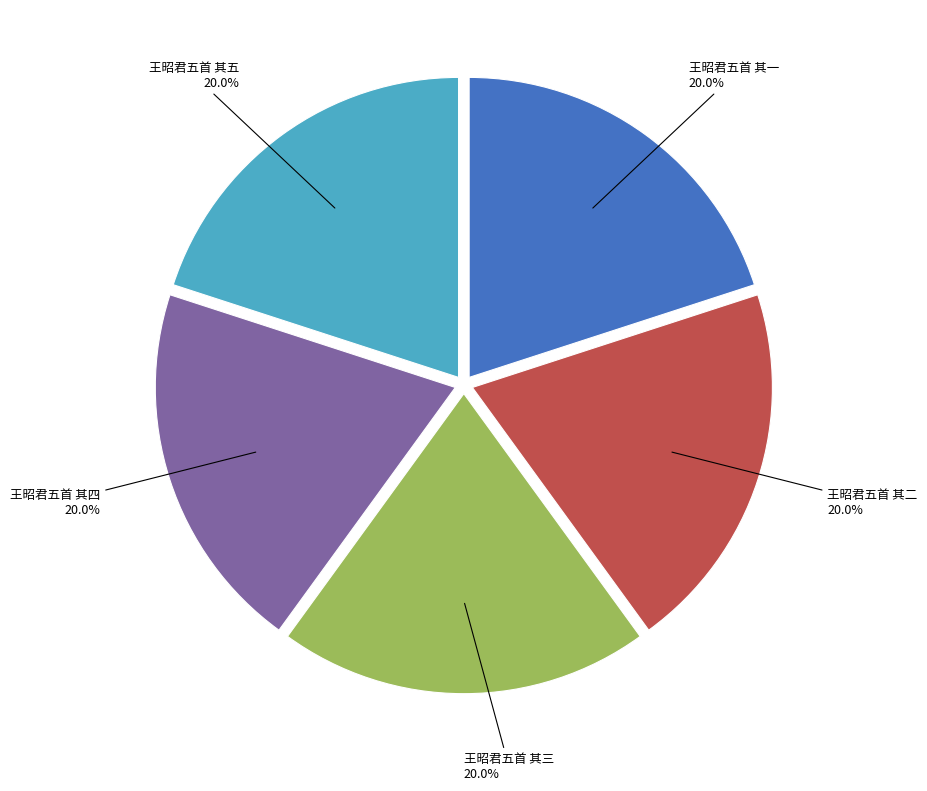

The 王昭君五首 其四 slice represents 20% of the pie. True or false?

True